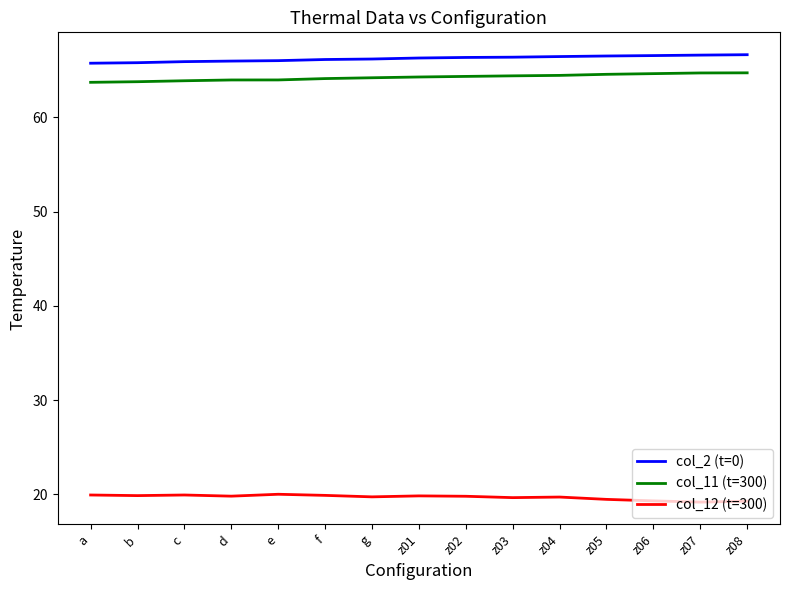

Does the chart have visible grid lines?

No